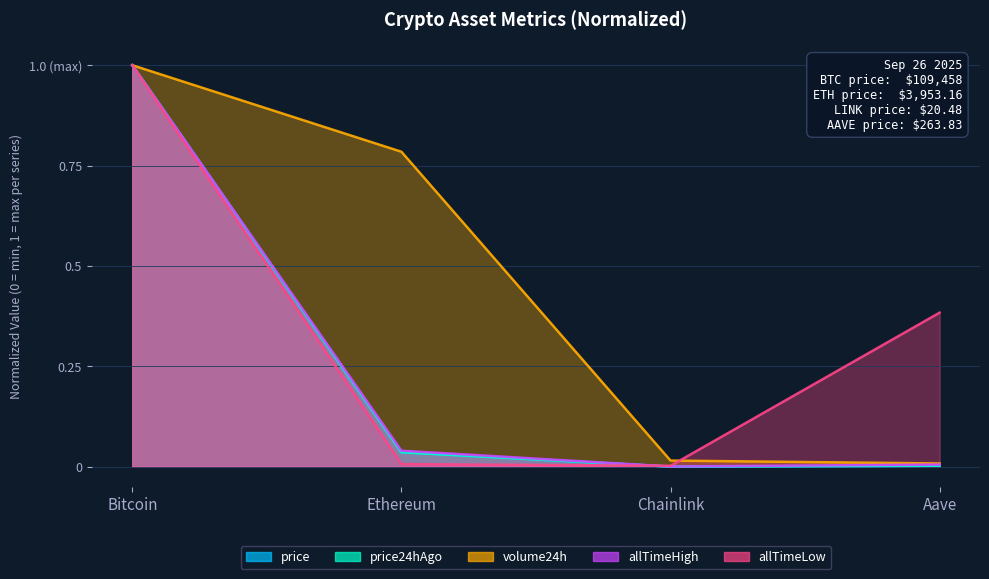

What is the maximum value shown in the chart?

1.0